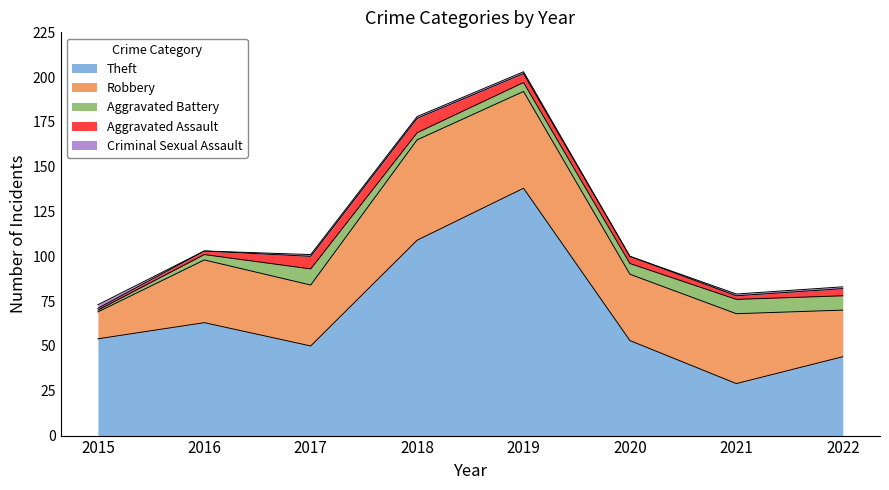

Count the number of data series in this chart.

5